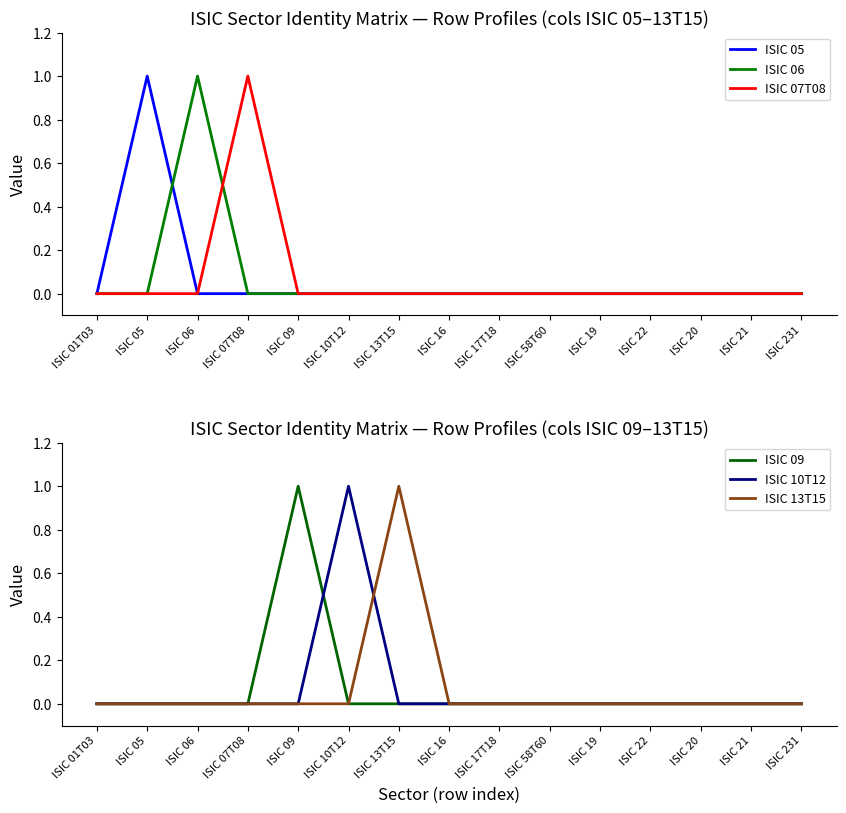

At which category is the sum across all series the highest?

ISIC 05